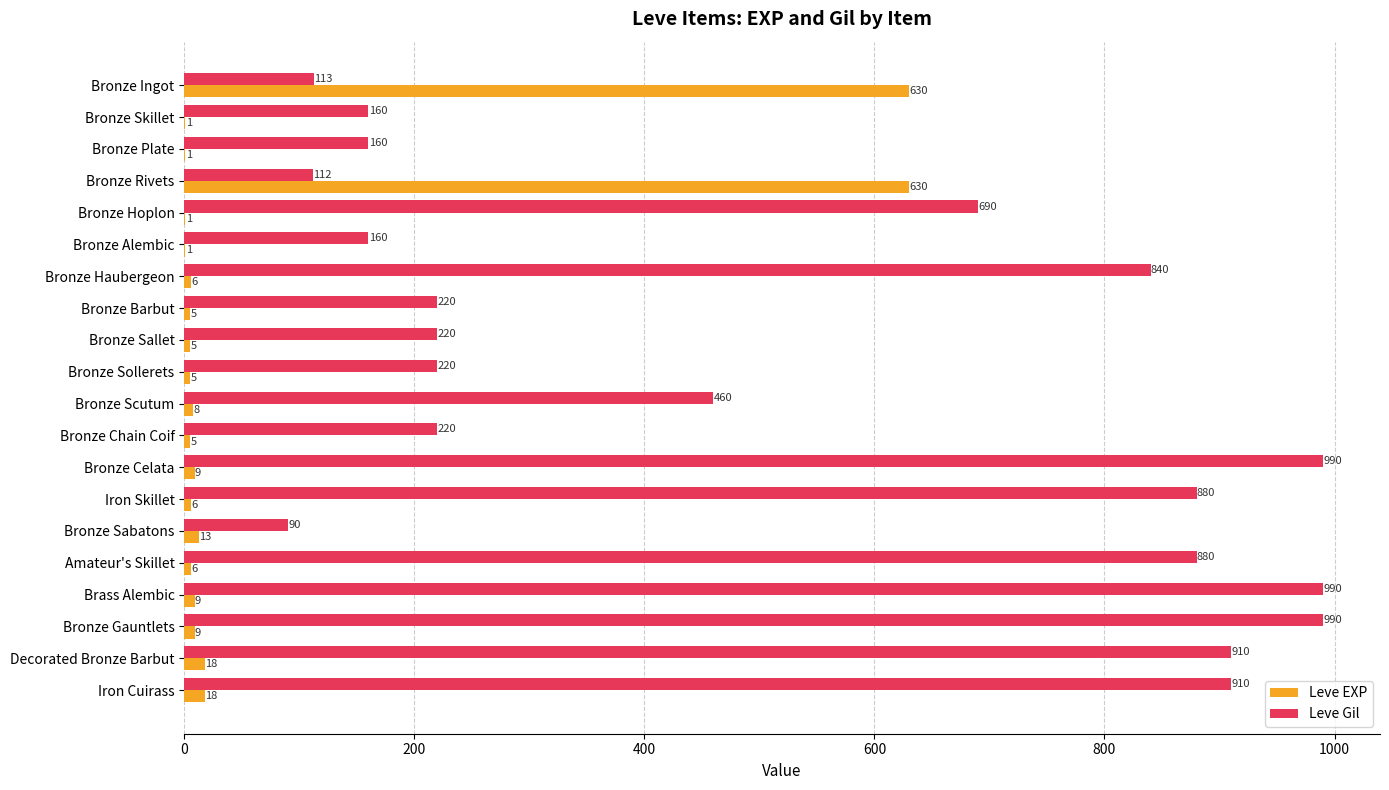

Which series changed the most between Bronze Skillet and Bronze Sollerets?

Leve Gil